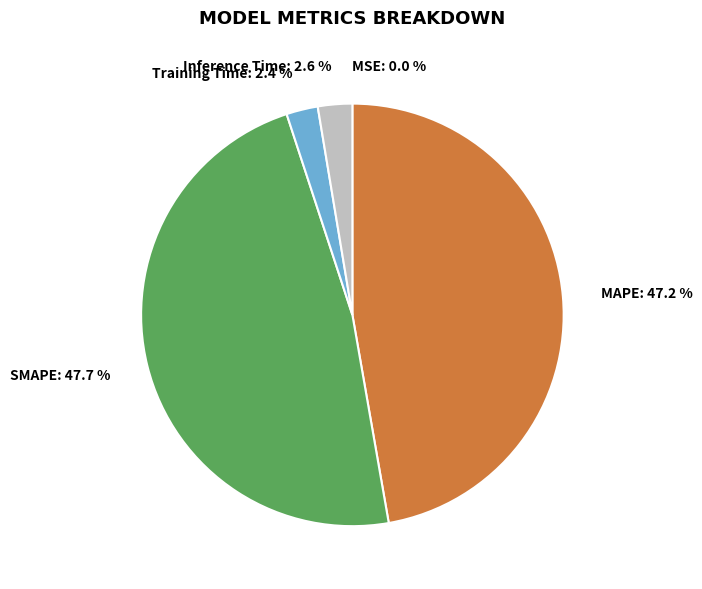

What portion of the pie excludes Training Time?

97.6%